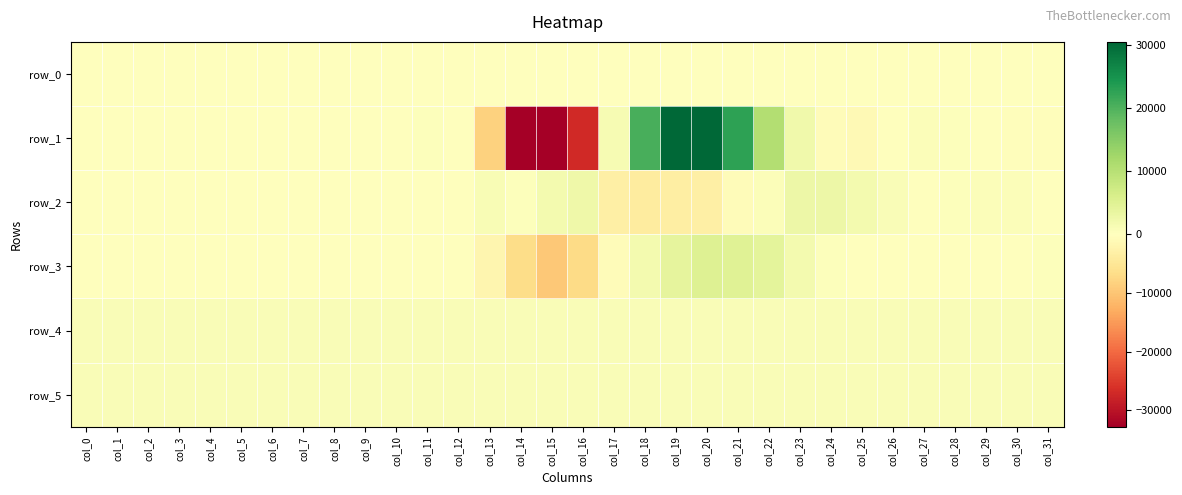

What is the sum of the row_5 values at col_13 and col_11?

1765.0